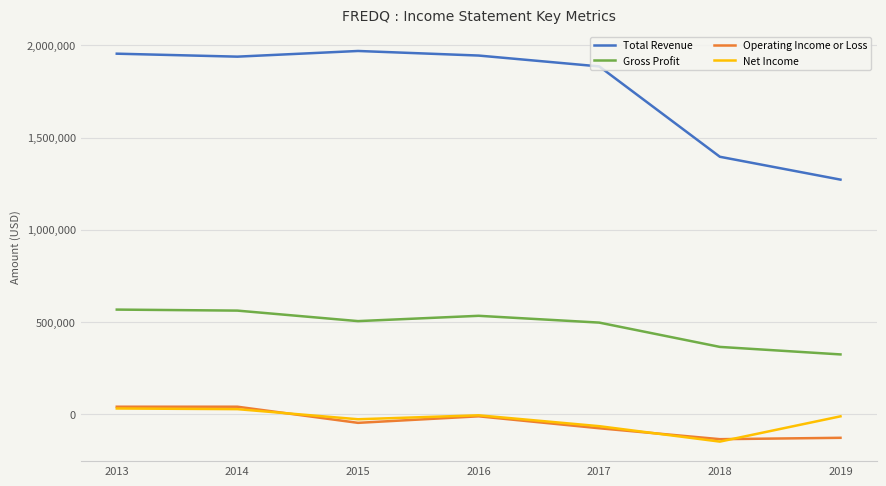

The Total Revenue series shows 3312271 at 2014. True or false?

False